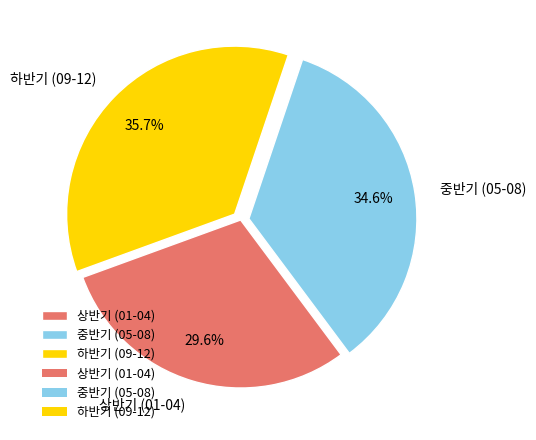

Approximately how many times larger is the value at 하반기 (09-12) compared to 중반기 (05-08)?

1.0